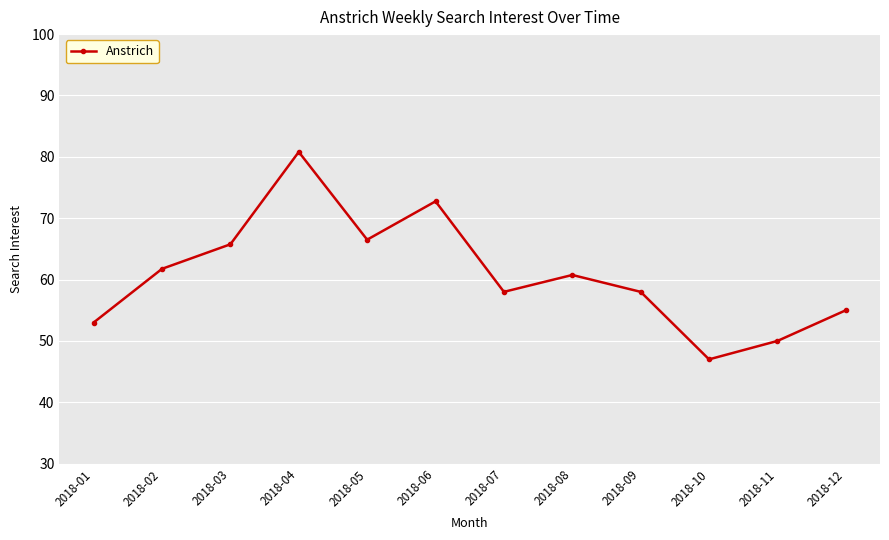

Where is the data nearest to the value 63?

2018-02